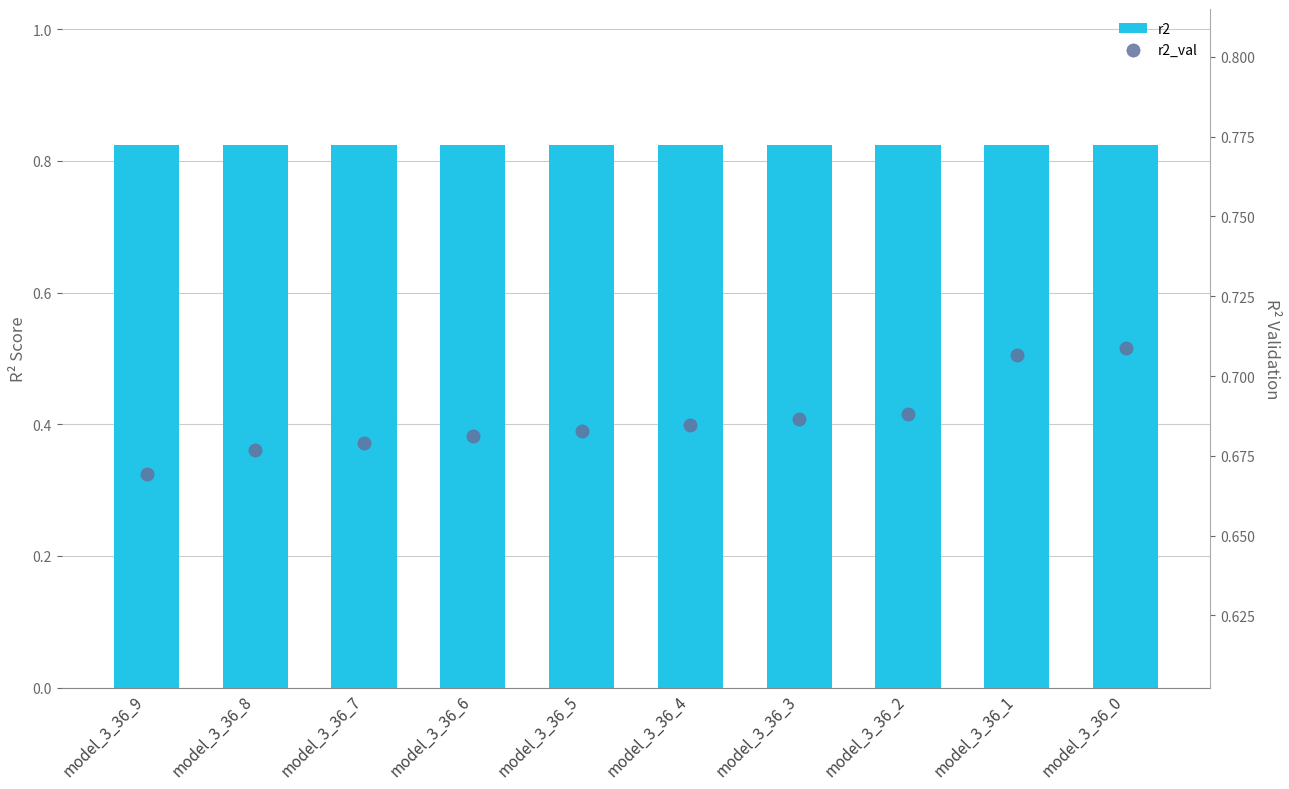

Which series contains the lowest Y value?

r2_val